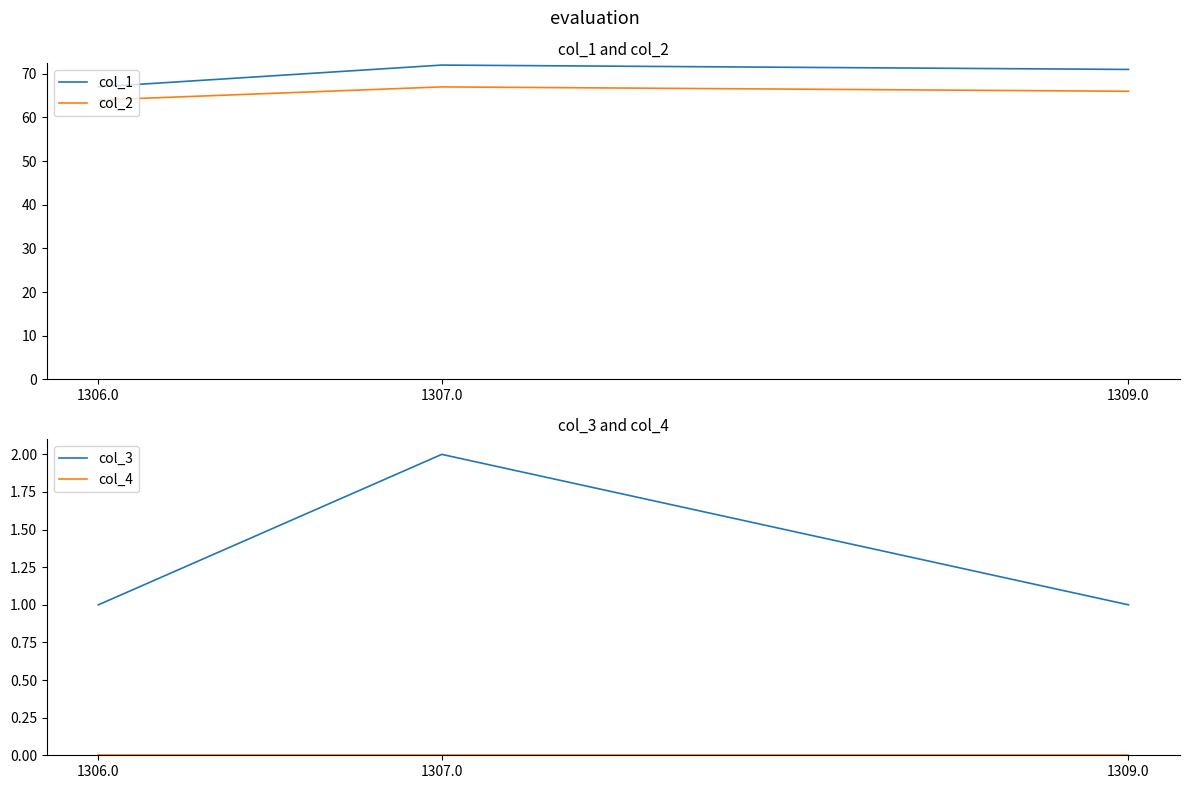

At which label is col_2 closest to 65?

1306.0